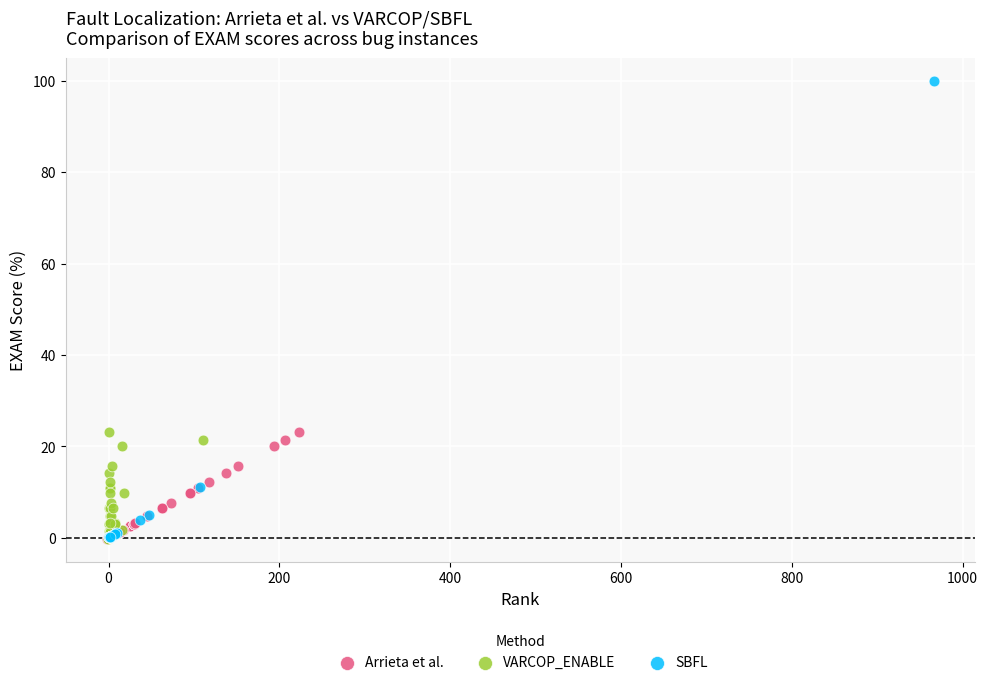

Which series has the largest Y range (max minus min)?

SBFL